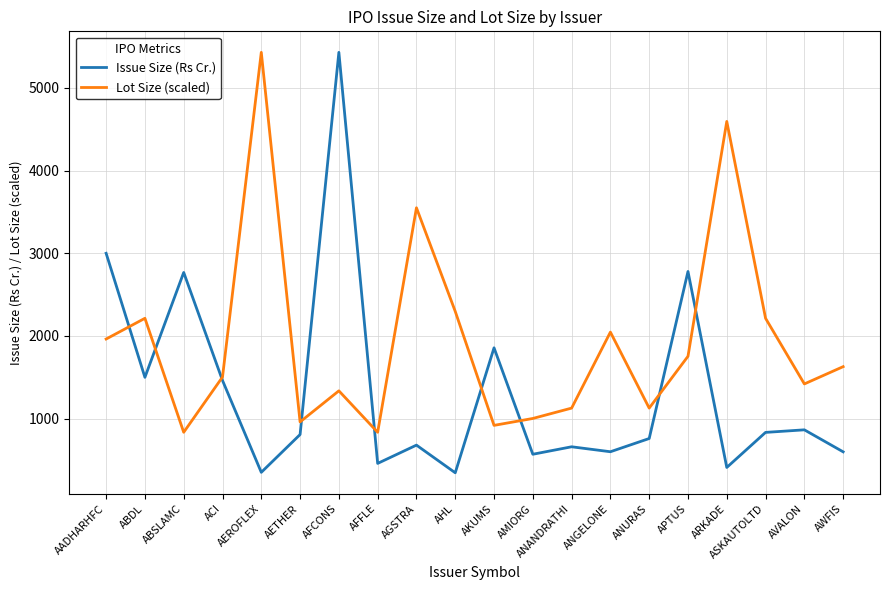

How many intersections are there between Issue Size (Rs Cr.) and Lot Size (scaled)?

9